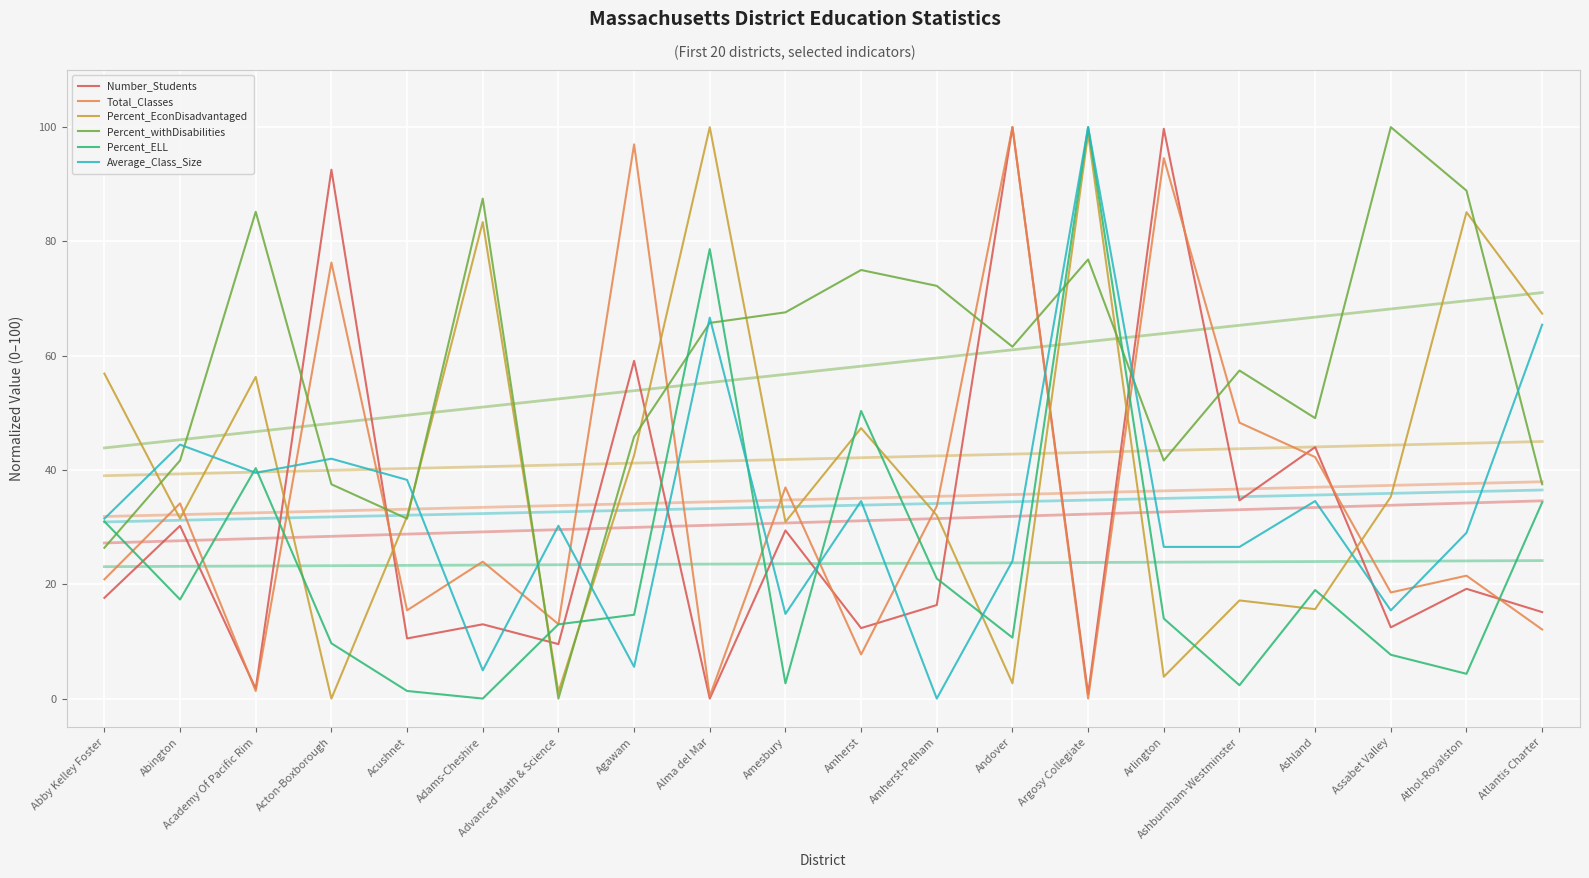

Is the value of Percent_EconDisadvantaged at Atlantis Charter greater than the value of Total_Classes at Acton-Boxborough?

No